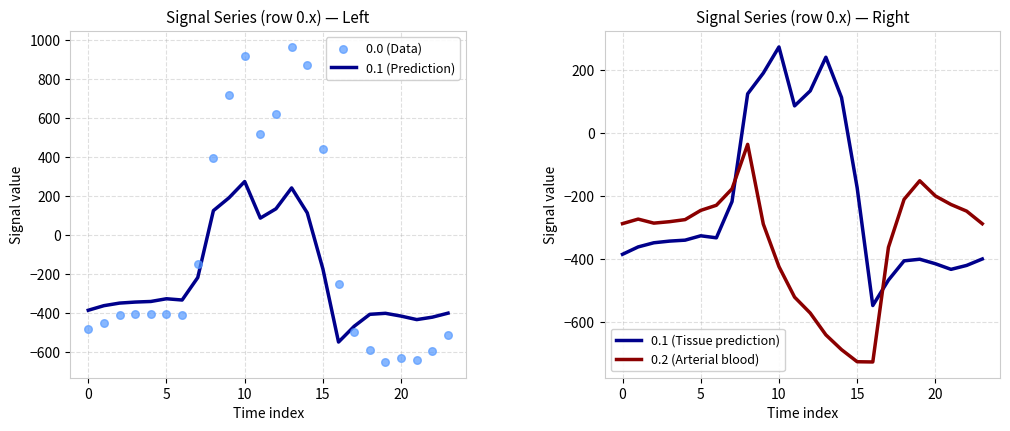

Which series reaches the maximum Y coordinate?

0.0 (Data)